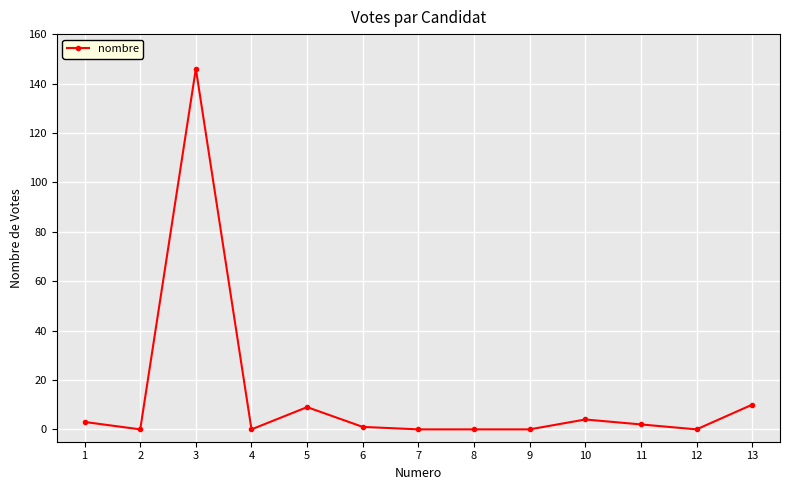

What is the difference between the maximum and second lowest values?

146